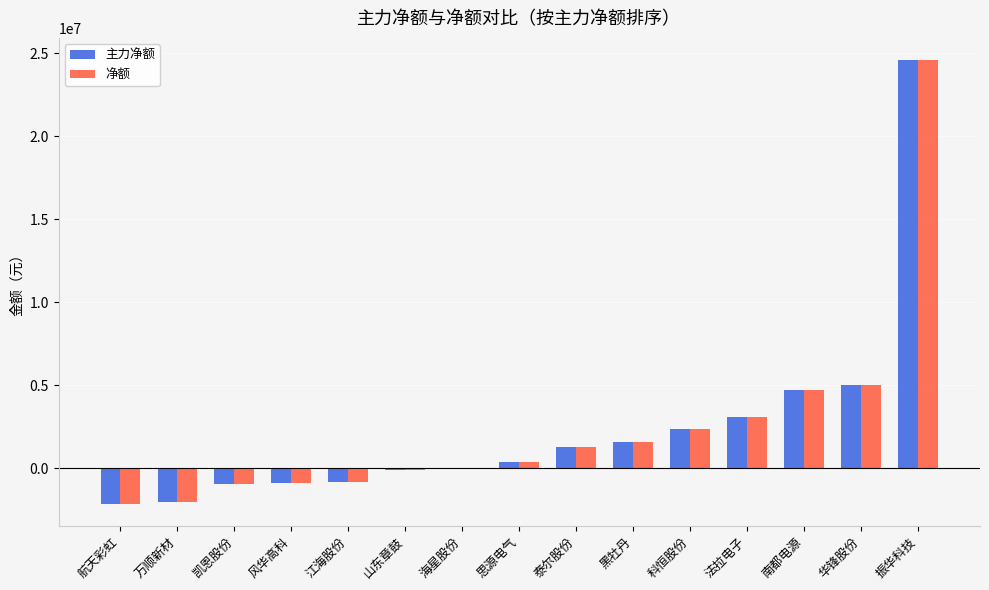

How many groups of bars are there?

15